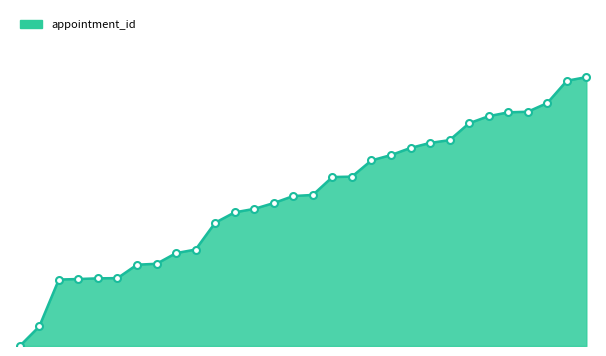

Does the chart have visible grid lines?

No